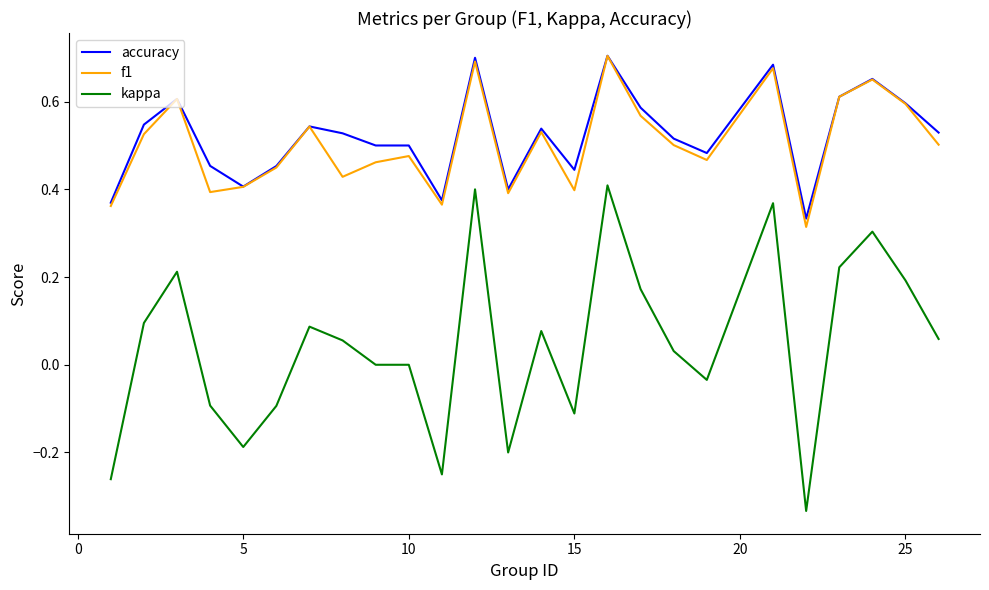

Which series has the largest total across all categories?

accuracy